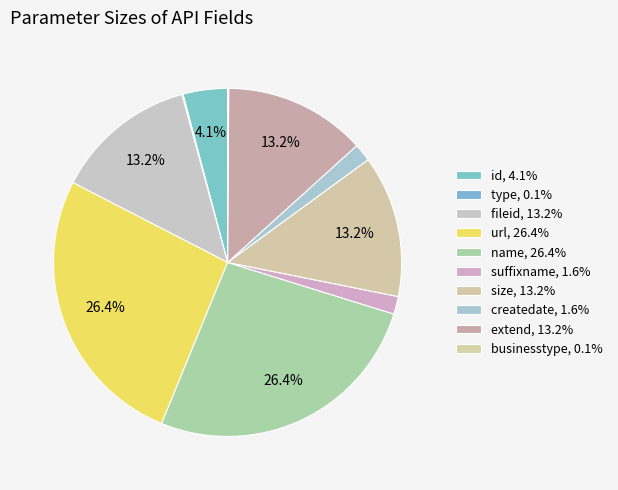

Combined, do businesstype and url account for over 50%?

No